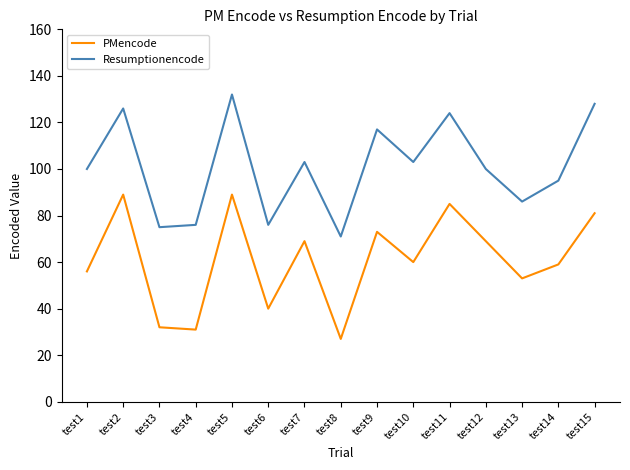

True or false: PMencode and Resumptionencode intersect in this chart.

False